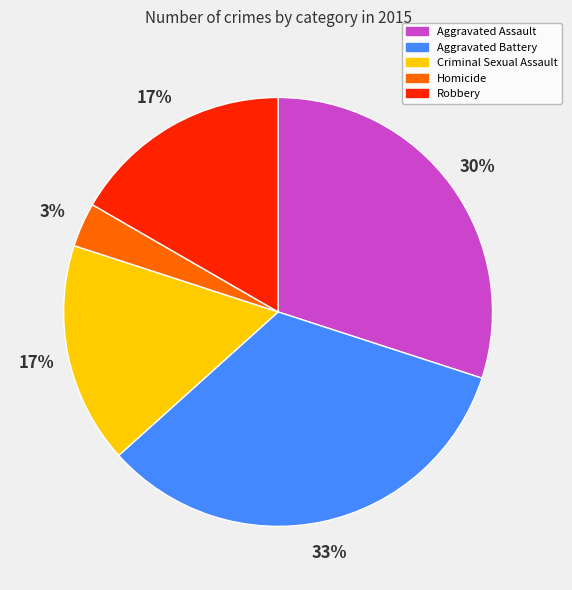

What percentage is the Criminal Sexual Assault slice, to the nearest percent?

17%